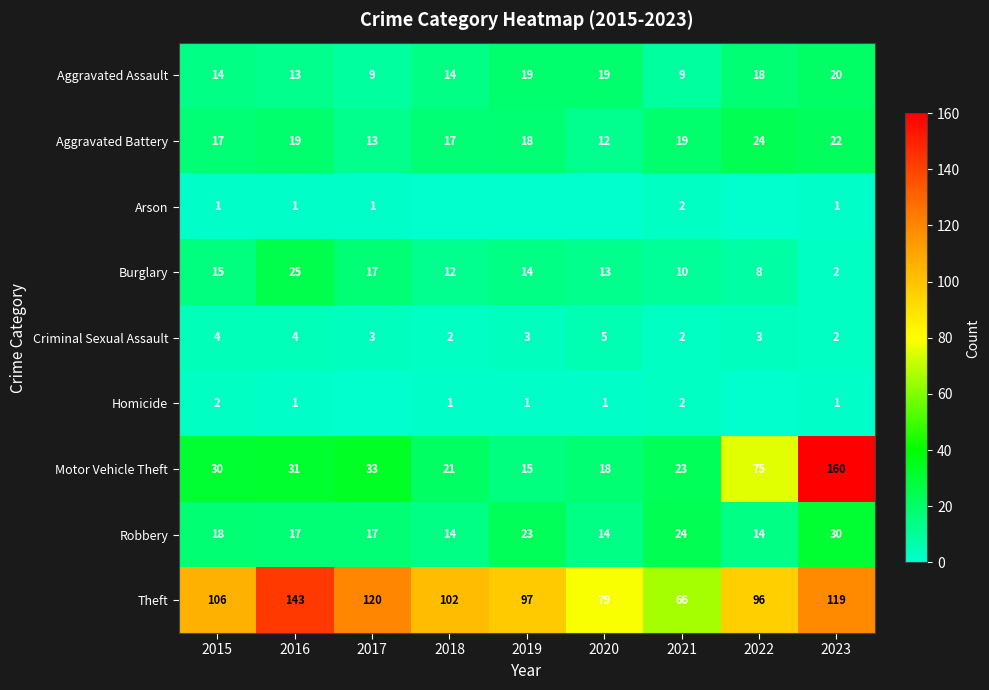

Which category has the highest value in the Motor Vehicle Theft series?

2023